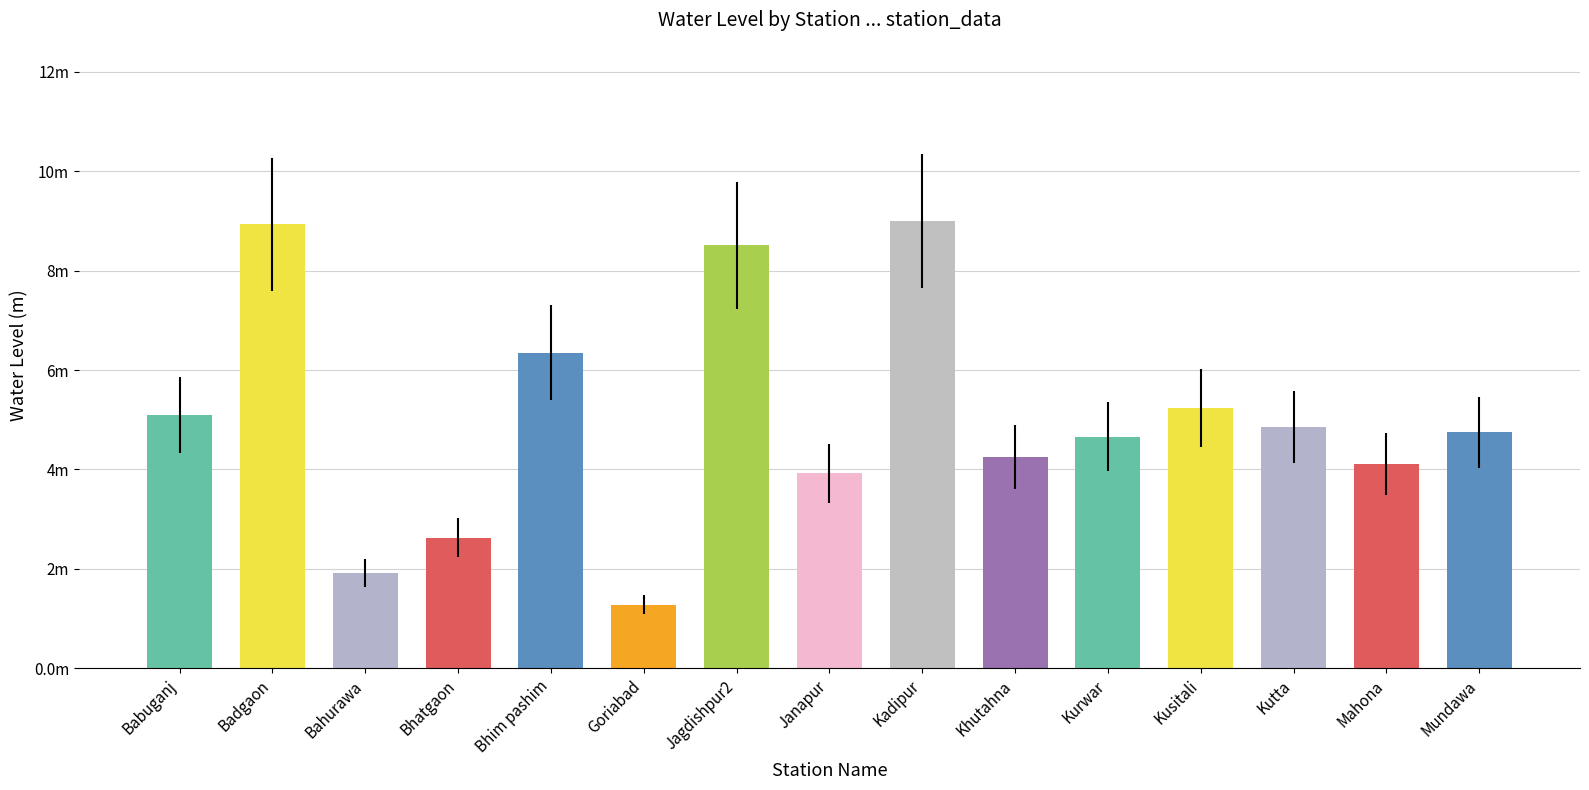

Rank the categories by value from highest to lowest.

Kadipur, Badgaon, Jagdishpur2, Bhim pashim, Kusitali, Babuganj, Kutta, Mundawa, Kurwar, Khutahna, Mahona, Janapur, Bhatgaon, Bahurawa, Goriabad